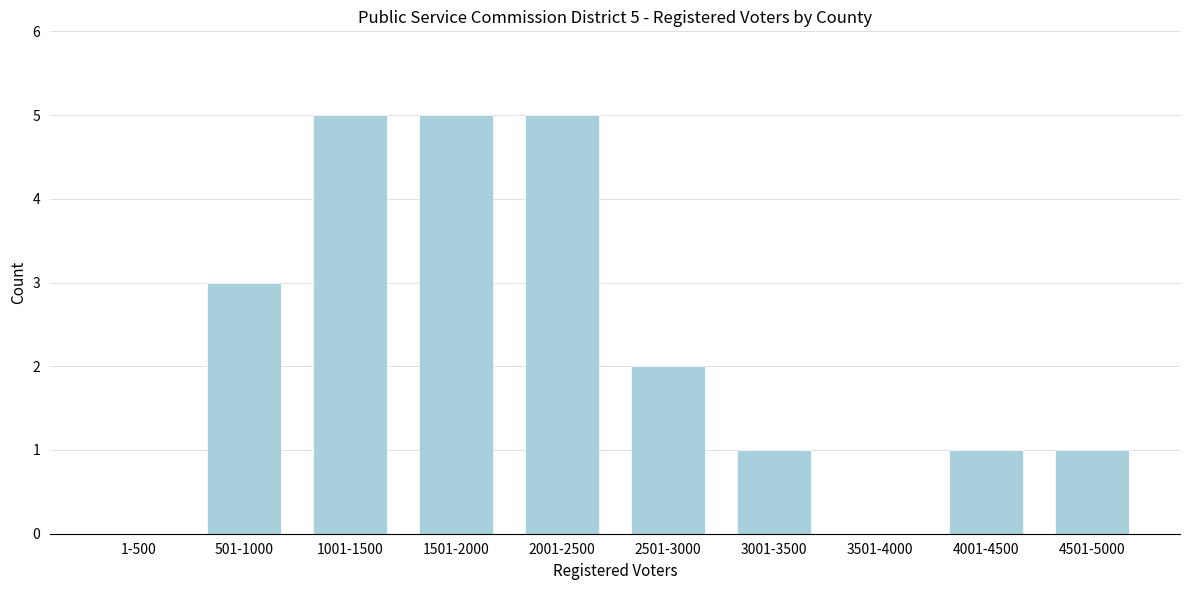

Reading left to right, transcribe all the data shown in this chart.

1-500=0	501-1000=3	1001-1500=5	1501-2000=5	2001-2500=5	2501-3000=2	3001-3500=1	3501-4000=0	4001-4500=1	4501-5000=1